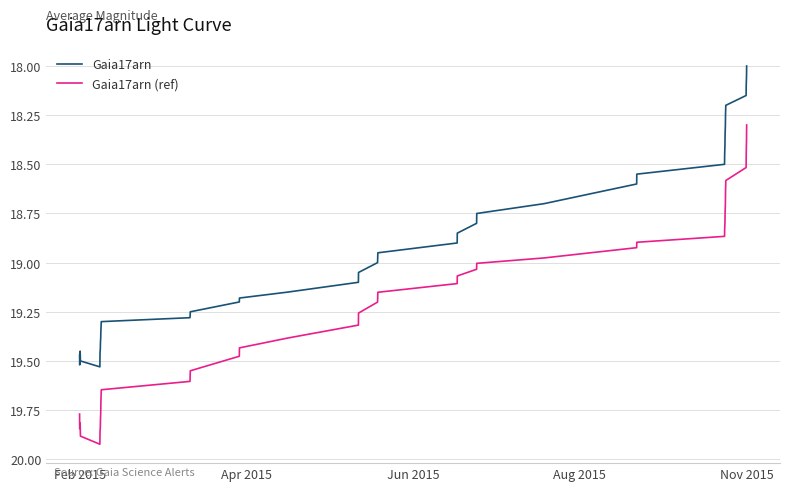

True or false: Gaia17arn and Gaia17arn (ref) cross at least once.

False